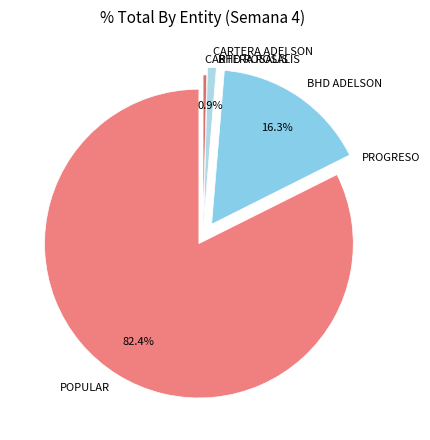

Approximately how many times larger is the value at POPULAR compared to BHD ADELSON?

5.1